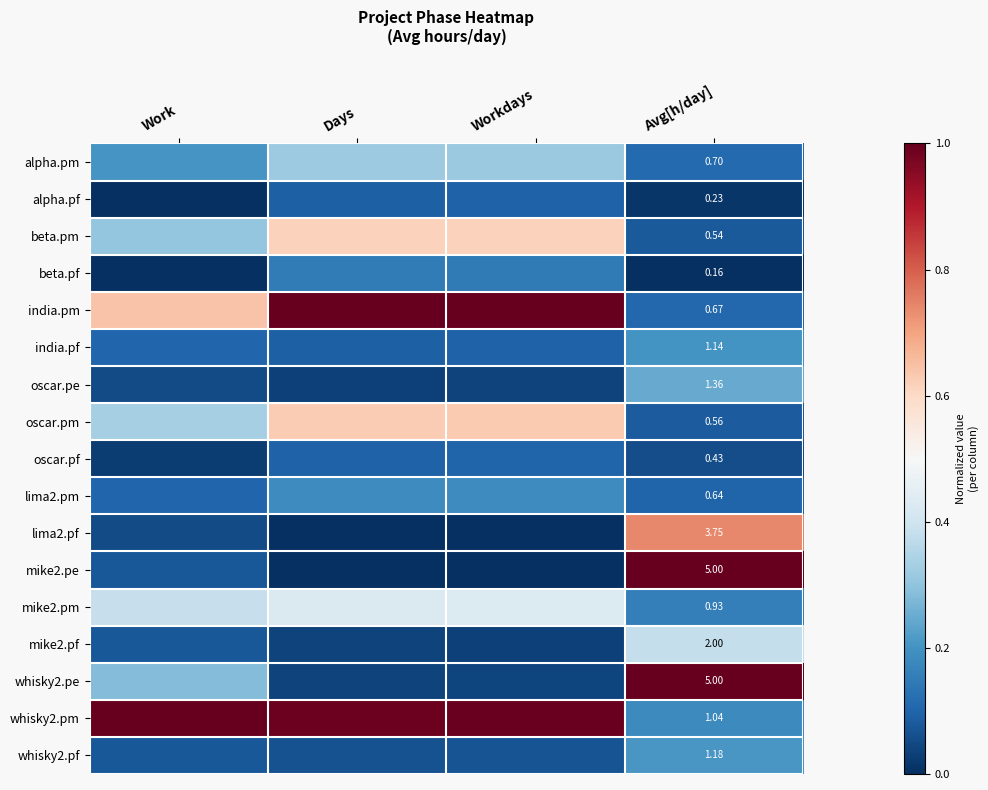

Is the value of beta.pm at Avg[h/day] greater than the value of whisky2.pf at Avg[h/day]?

No